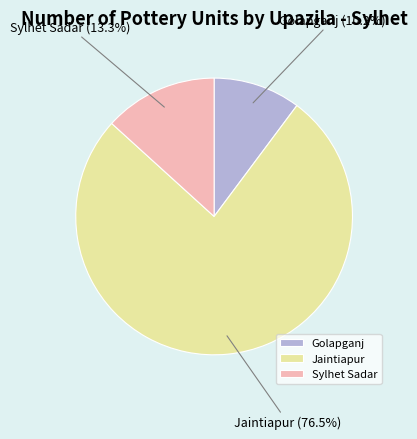

What is the total percentage of Sylhet Sadar and Golapganj?

23.5%